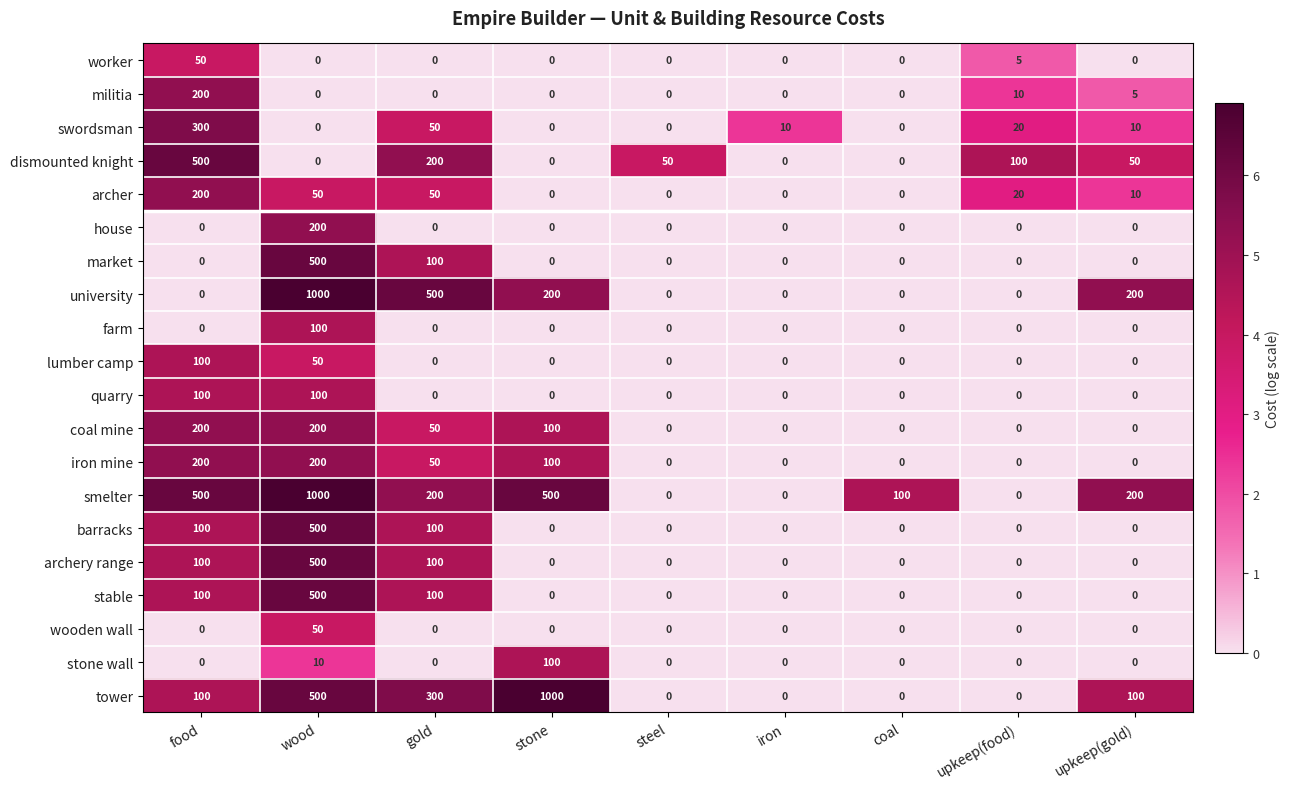

How many series are shown in this chart?

20